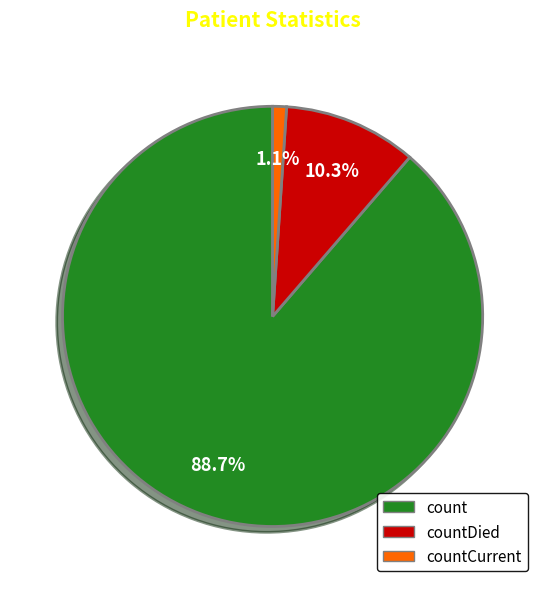

Which slice is the largest?

count